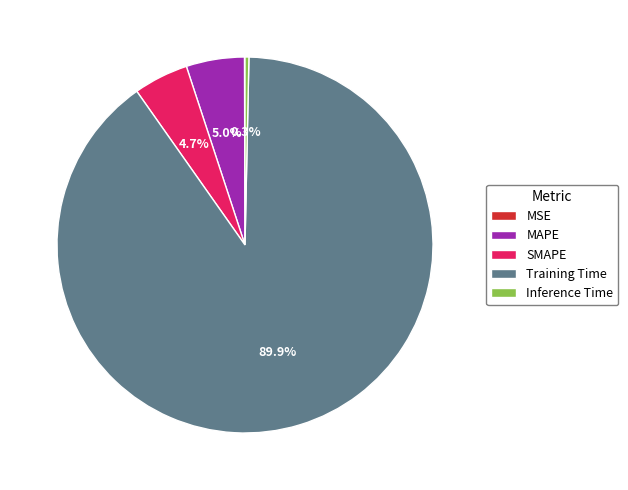

Which category has the biggest portion of the pie?

Training Time